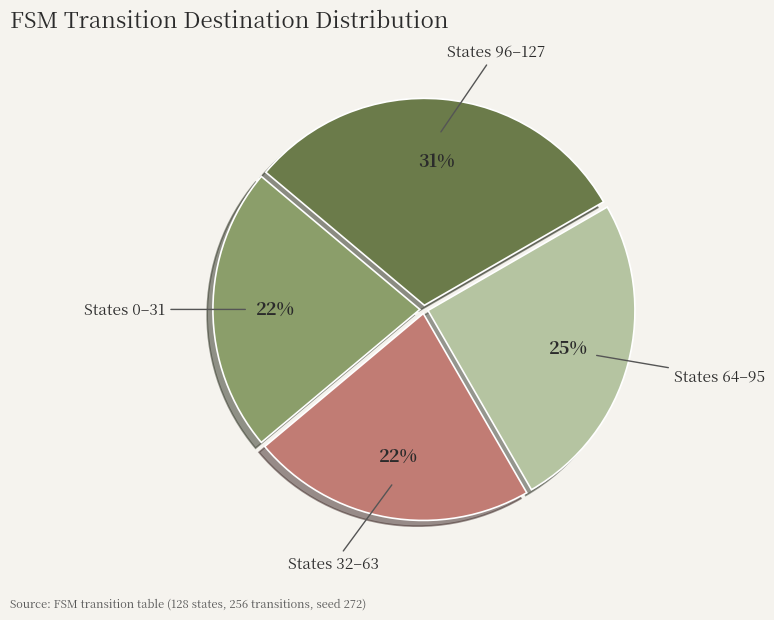

Is there a majority slice in this chart?

No